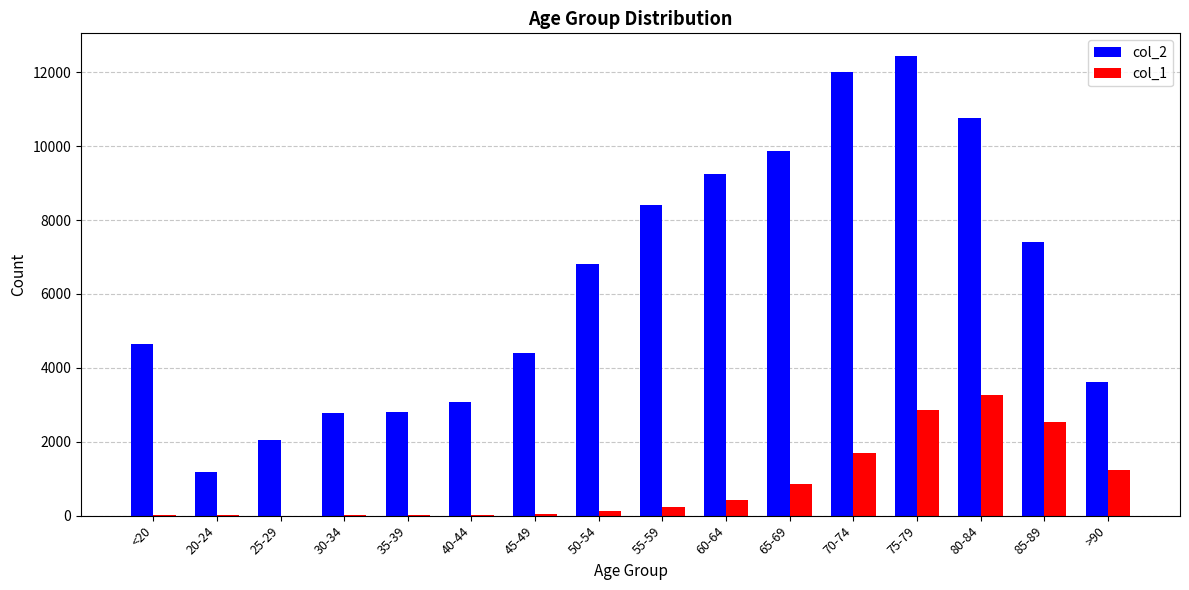

What is the total value across all series at 70-74?

13708